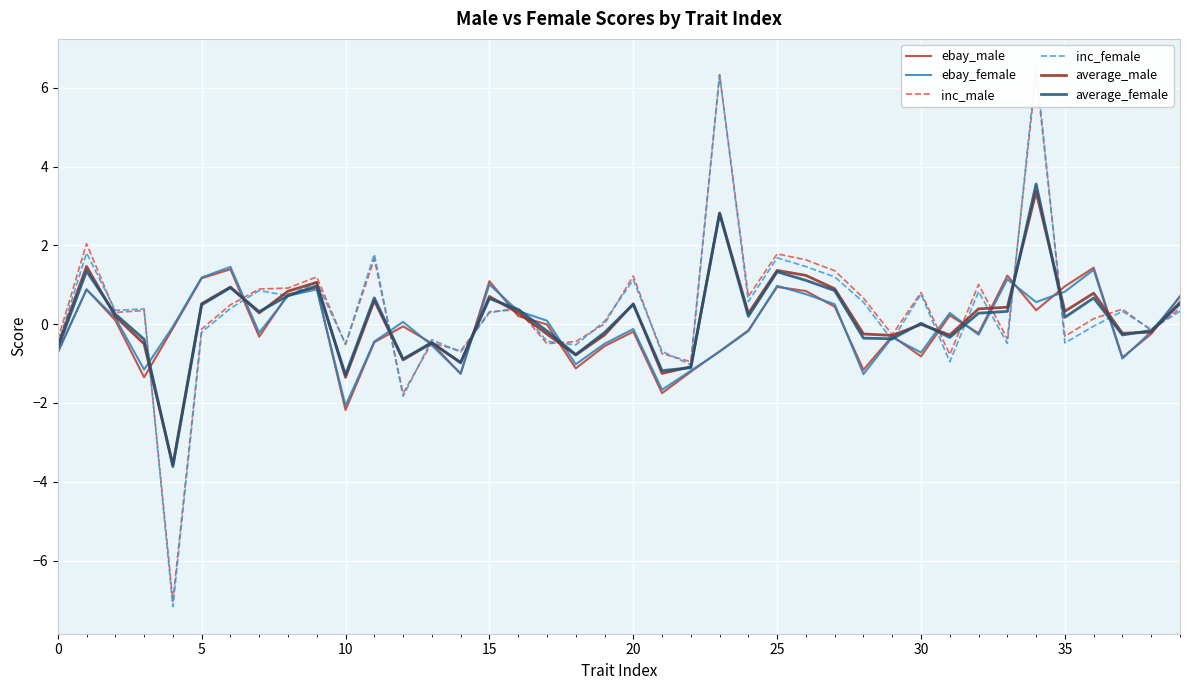

In inc_female, how many points are higher than both neighbors (excluding endpoints)?

14